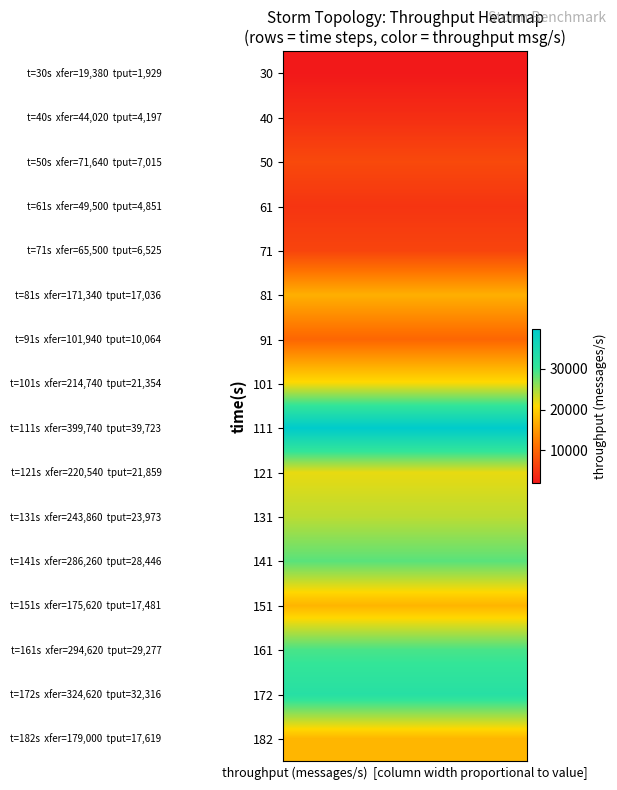

Rank the series by their maximum value, from lowest to highest.

30, 40, 61, 71, 50, 91, 81, 151, 182, 101, 121, 131, 141, 161, 172, 111